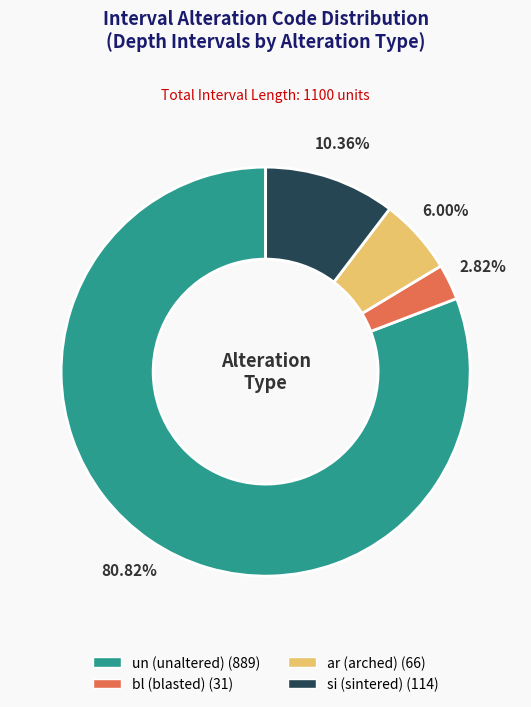

Is there any slice that represents more than half of the pie?

Yes